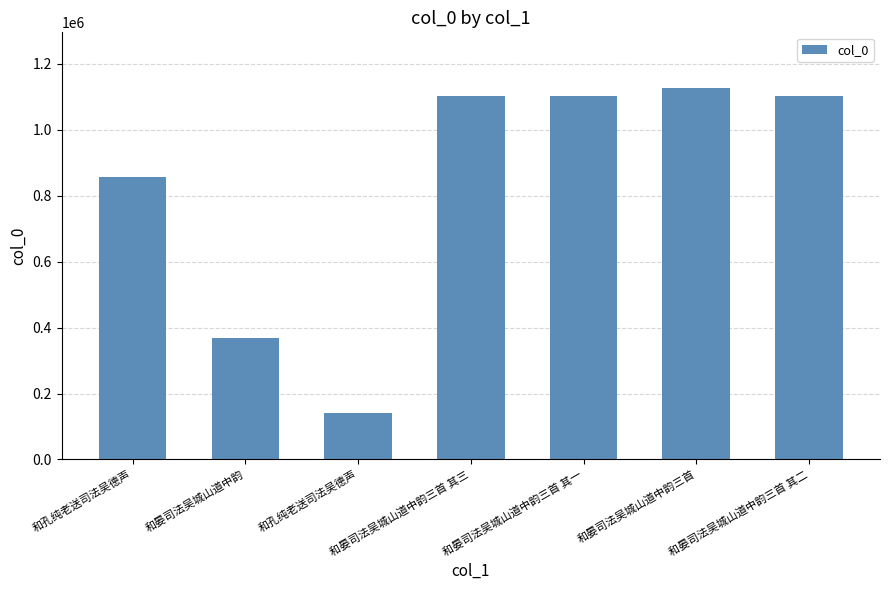

The chart shows a value of 1512034 at 和晏司法吴城山道中韵三首 其三. True or false?

False